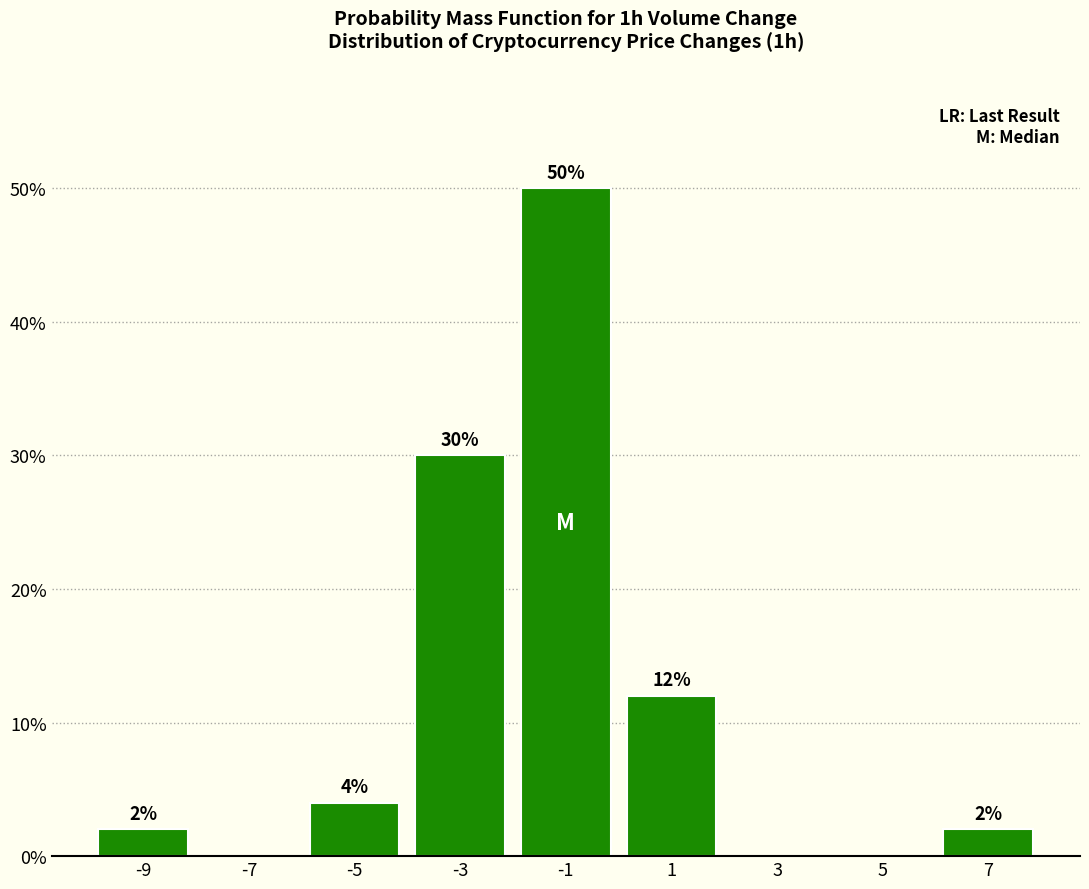

Which range on the x-axis has the tallest bar?

-2 to 0